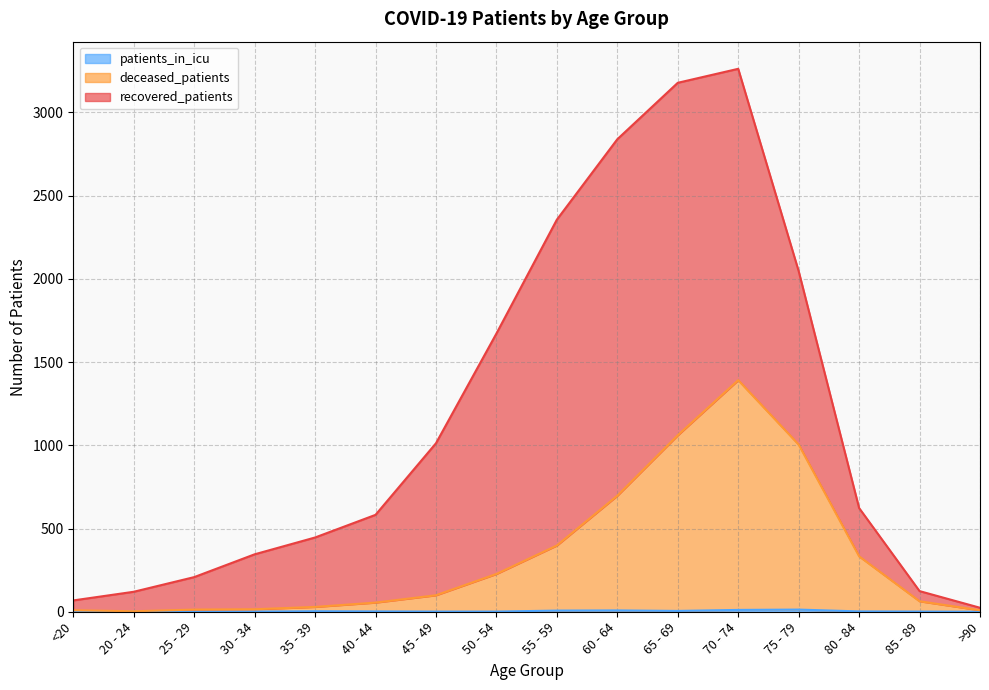

Does the chart have visible grid lines?

Yes